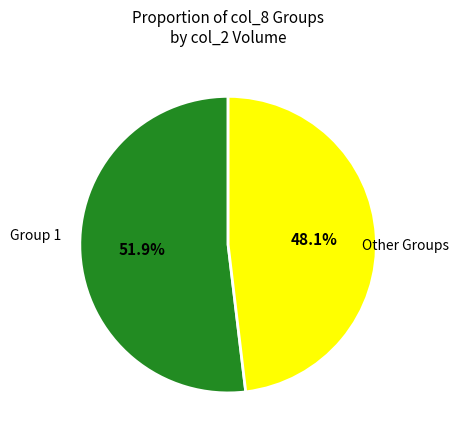

How many segments does this pie chart have?

2